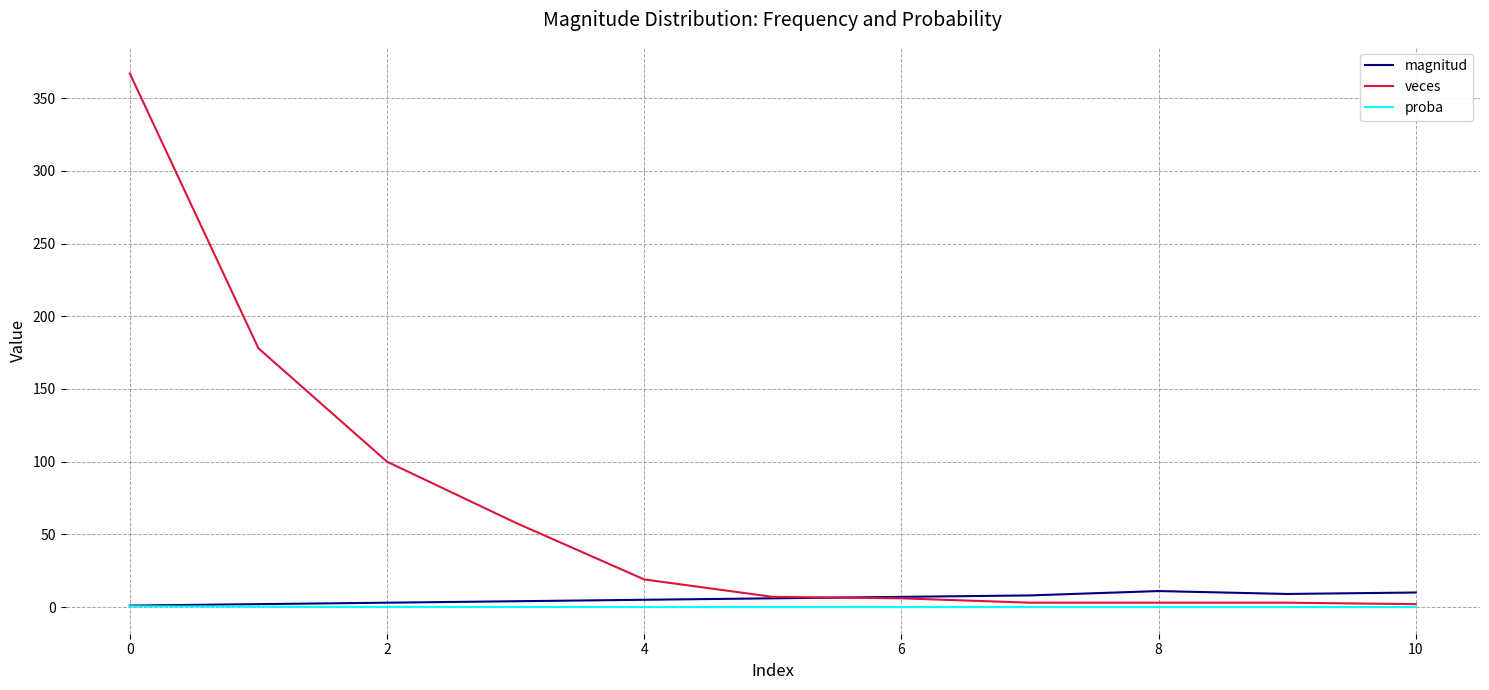

Which series has the largest total across all categories?

veces